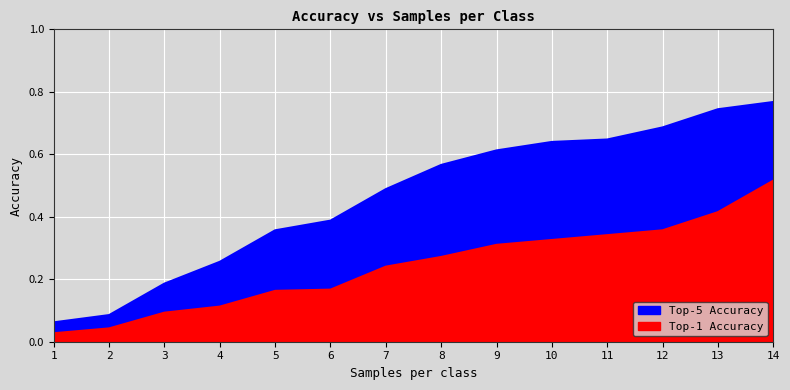

What is the greatest value displayed?

0.8